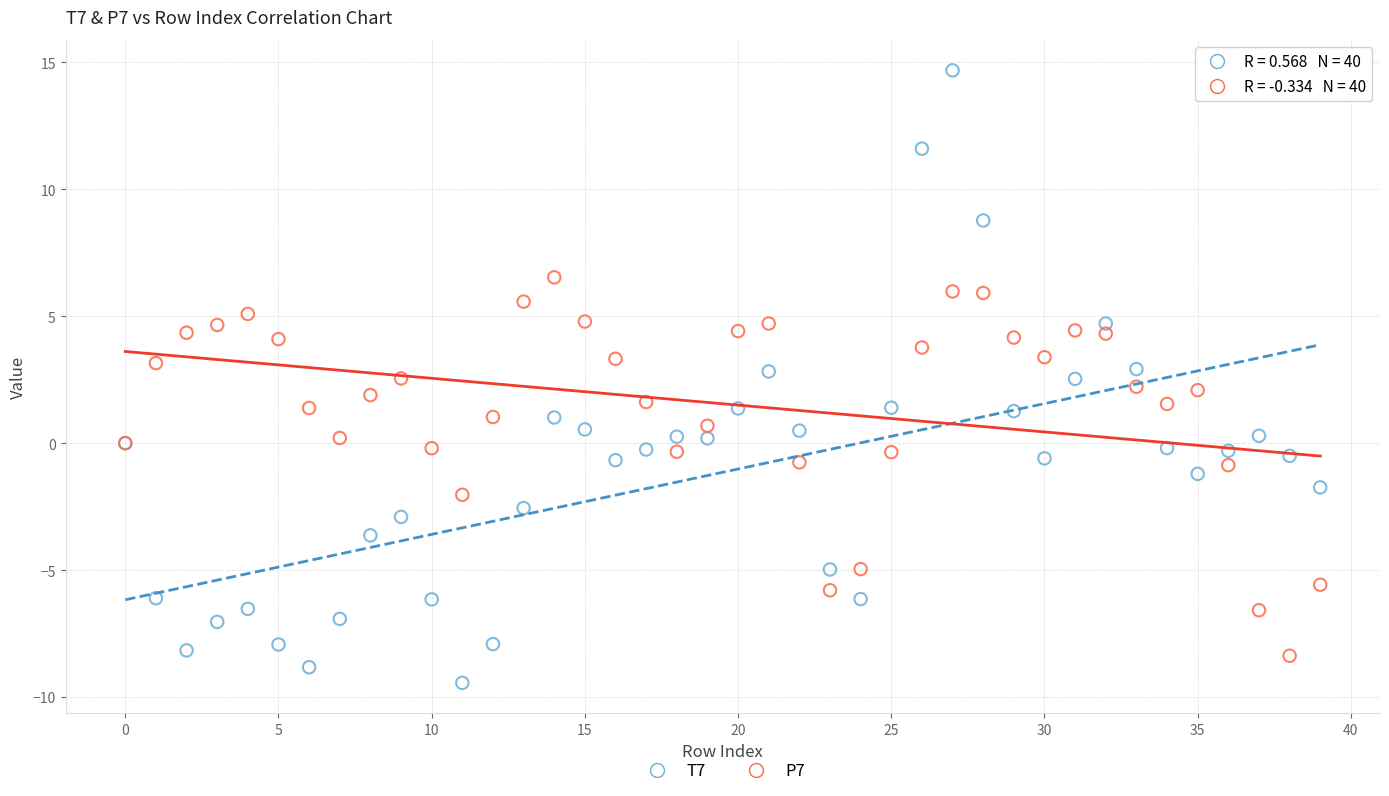

Which series has the widest spread of Y values?

T7